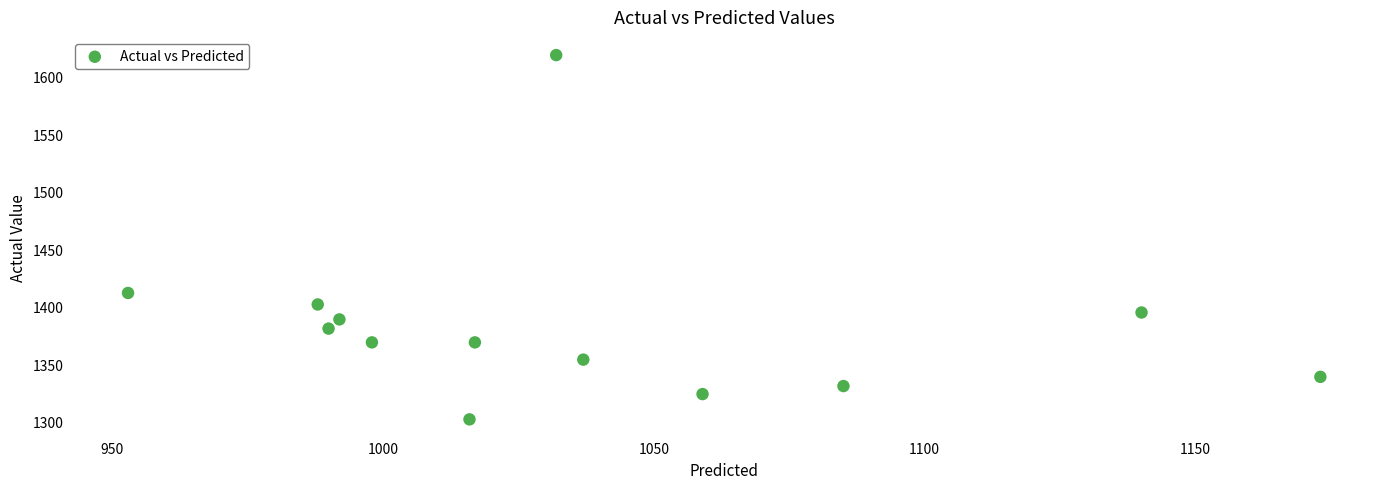

What Y value in the scatter plot is closest to 1460?

1412